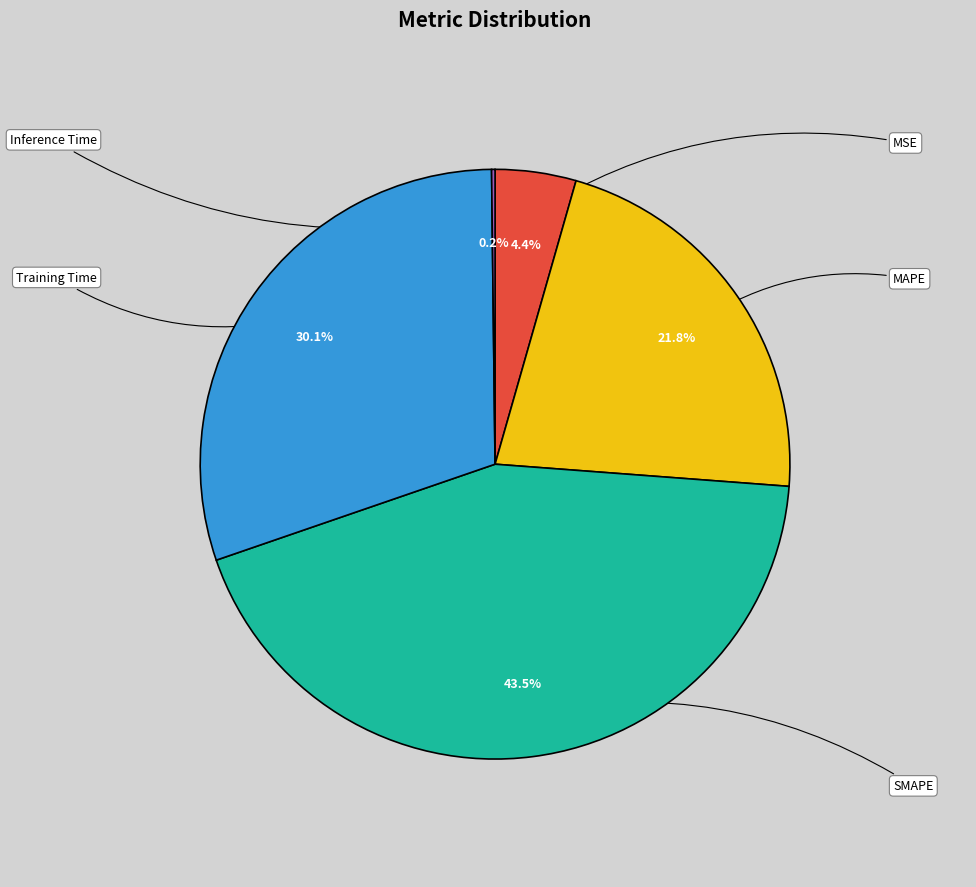

To the nearest percent, what is the difference between the MAPE and SMAPE slice percentages?

22%